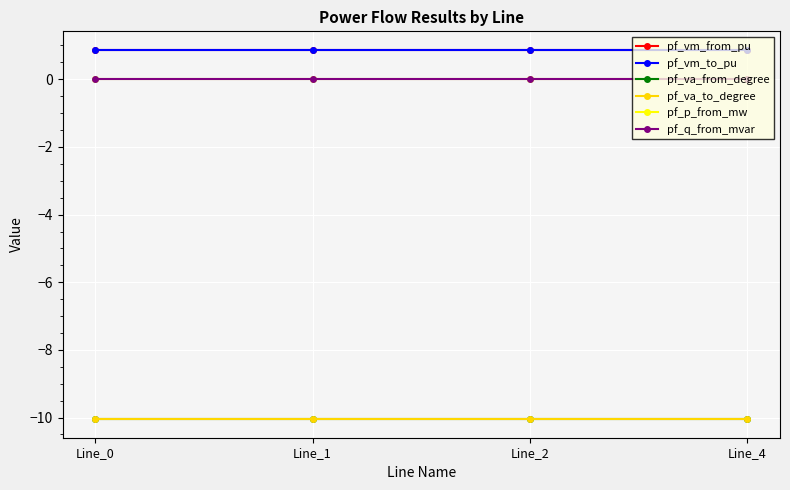

Reading left to right, list all the values displayed in this chart.

pf_vm_from_pu: 0.9	0.9	0.9	0.9
pf_vm_to_pu: 0.9	0.9	0.9	0.9
pf_va_from_degree: -10.1	-10.1	-10.1	-10.1
pf_va_to_degree: -10.1	-10.1	-10.1	-10.1
pf_p_from_mw: -0.0	0.0	0.0	0.0
pf_q_from_mvar: 0.0	0.0	0.0	0.0